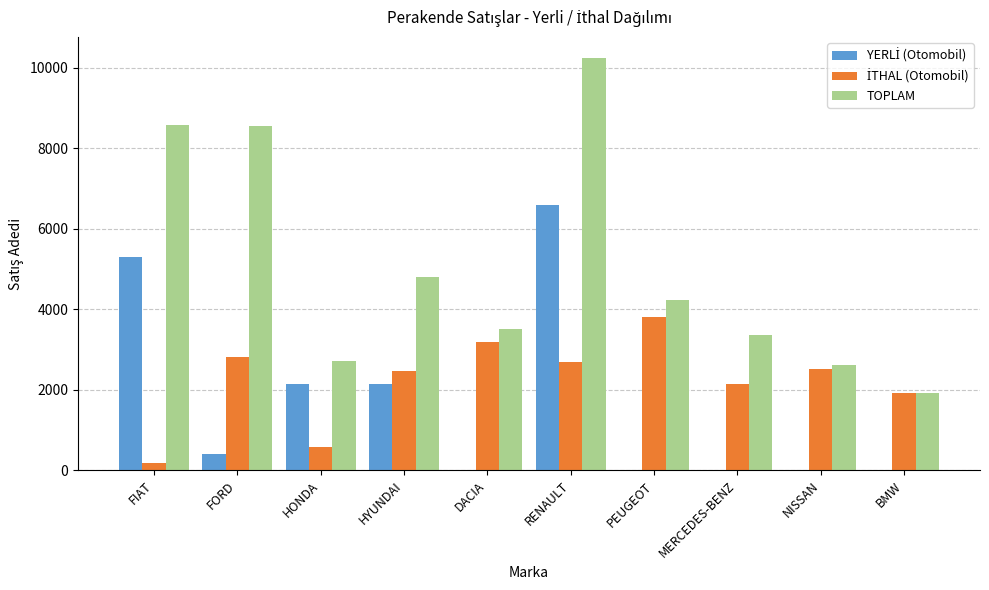

Which series has the widest spread of values?

TOPLAM